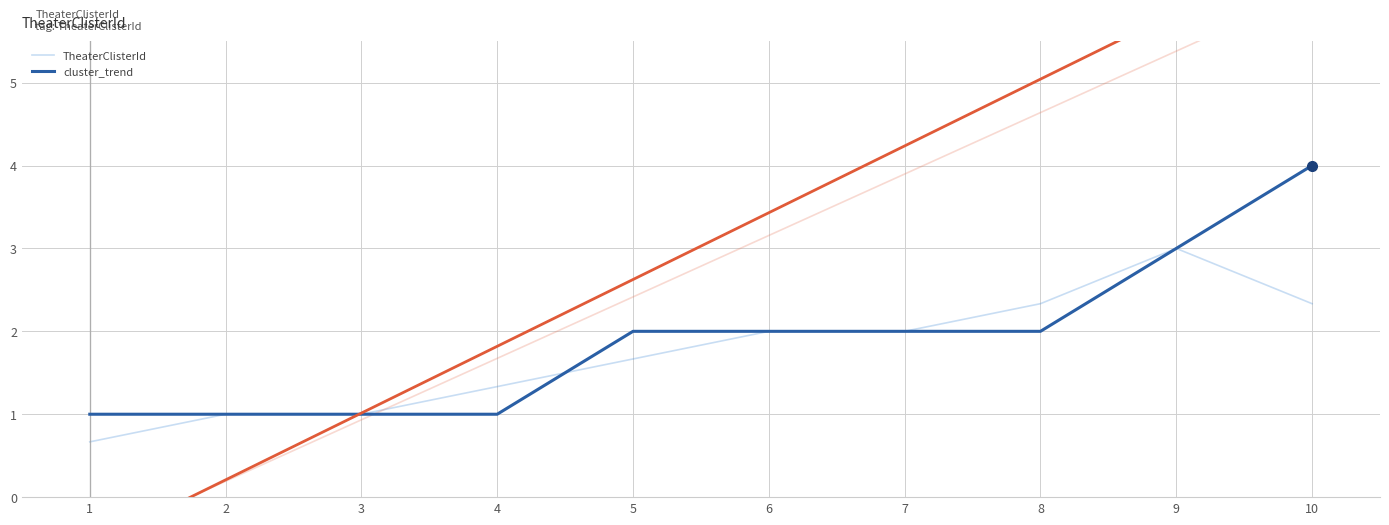

At which label does TheaterClisterId first exceed 2?

9